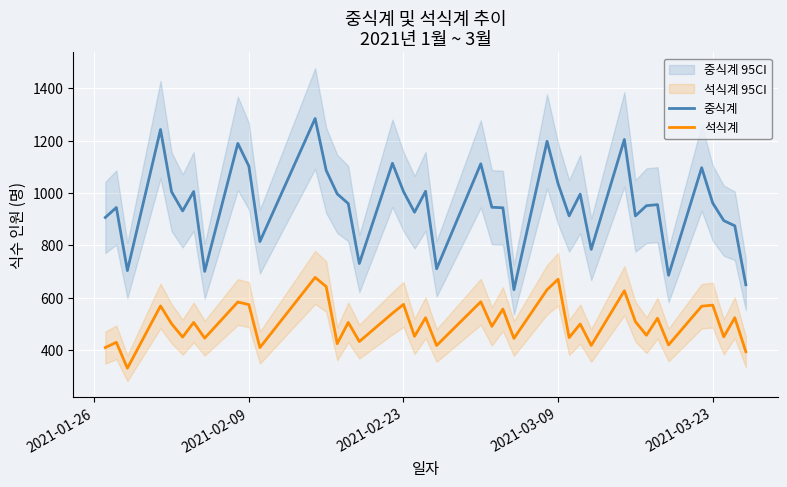

The value of 석식계 at 2021-02-09 is 169. True or false?

False